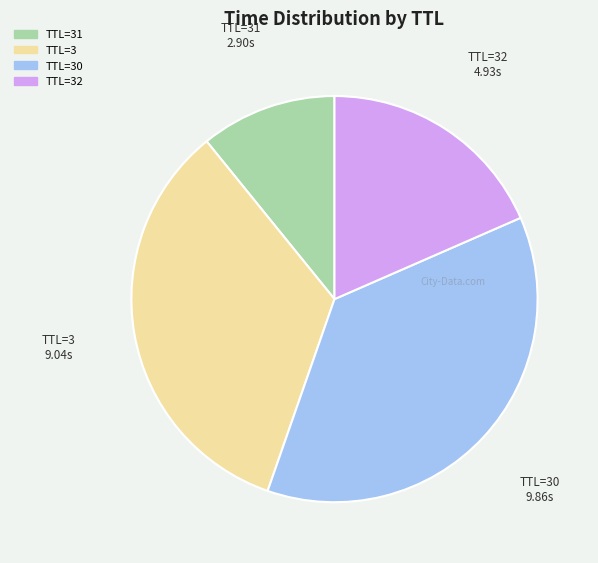

Is there a majority slice in this chart?

No